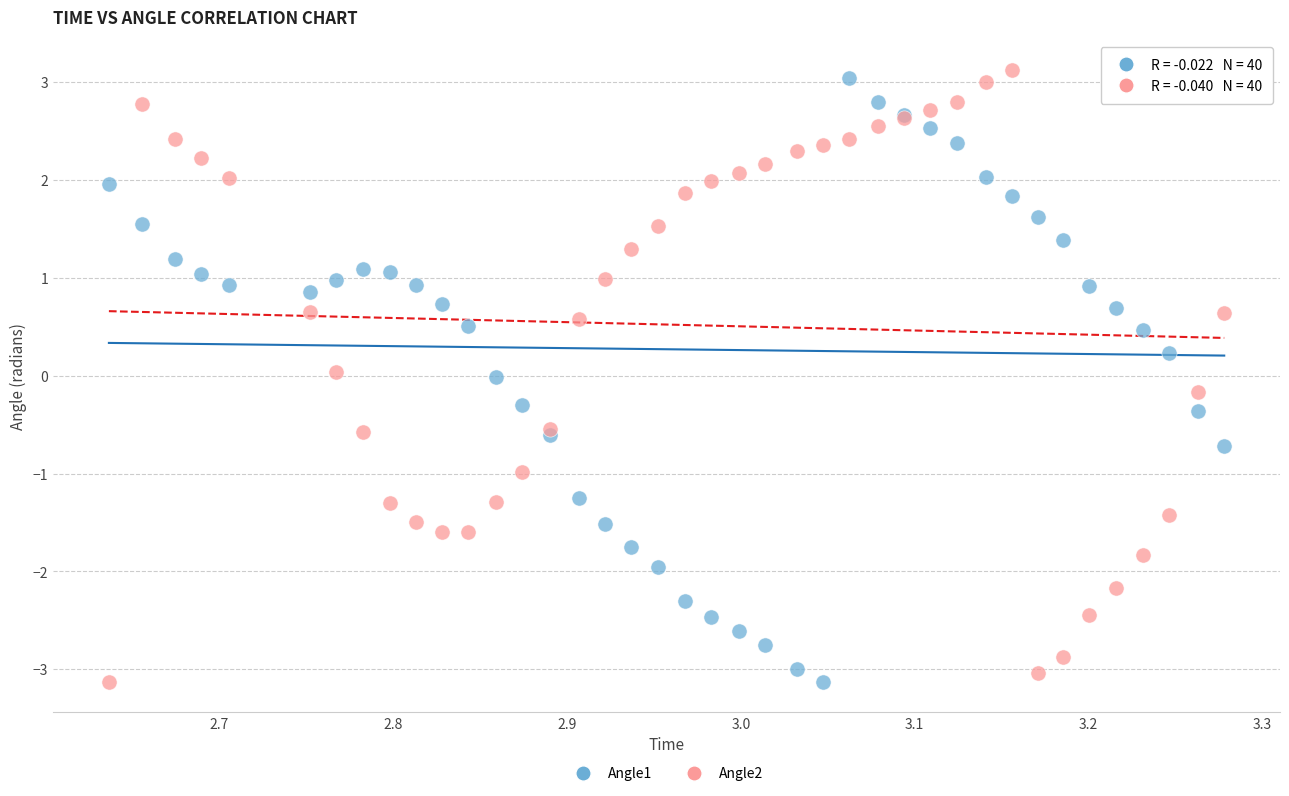

Which series contains the highest Y value?

Angle2